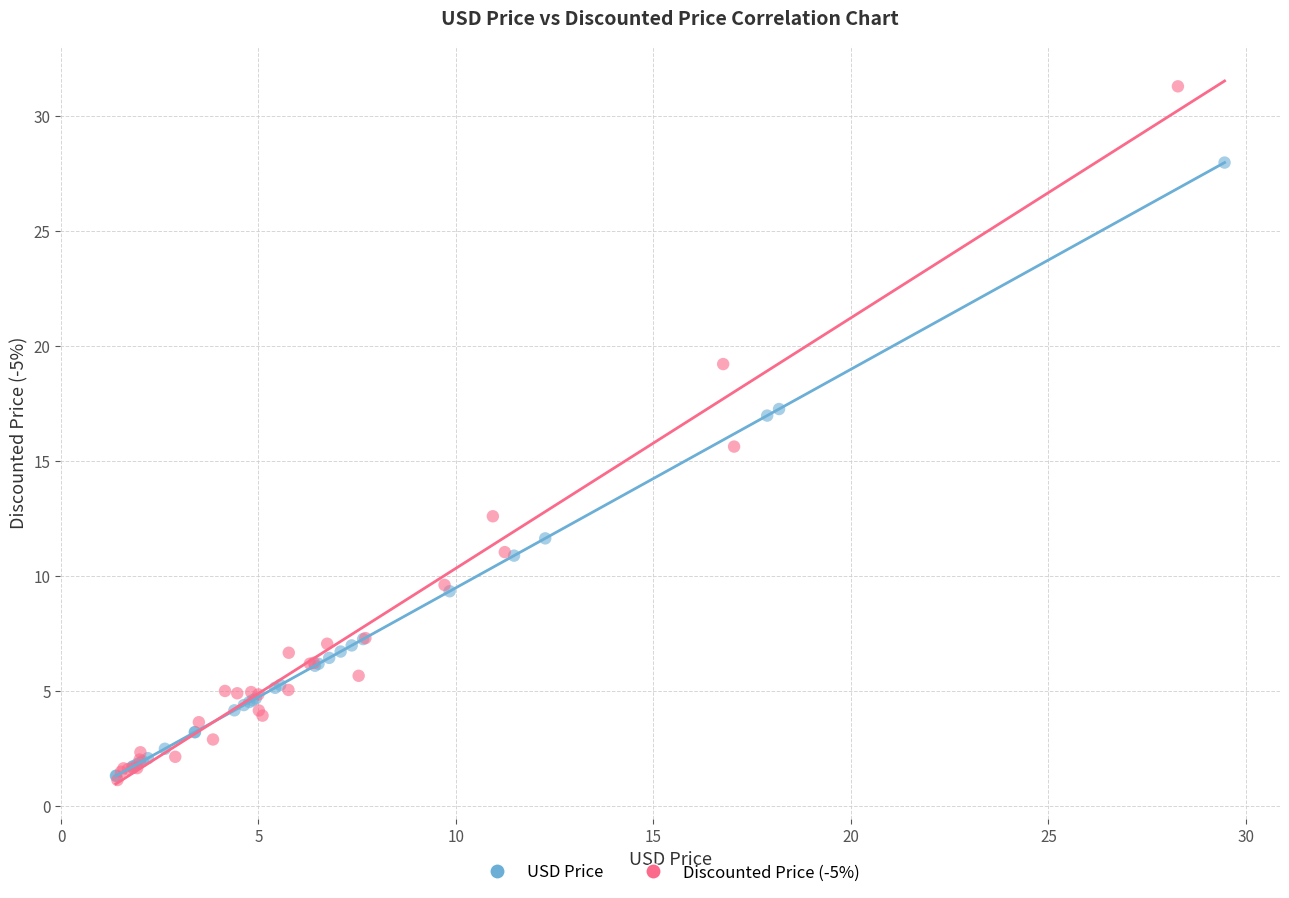

Which series has the widest spread of Y values?

Discounted Price (-5%)